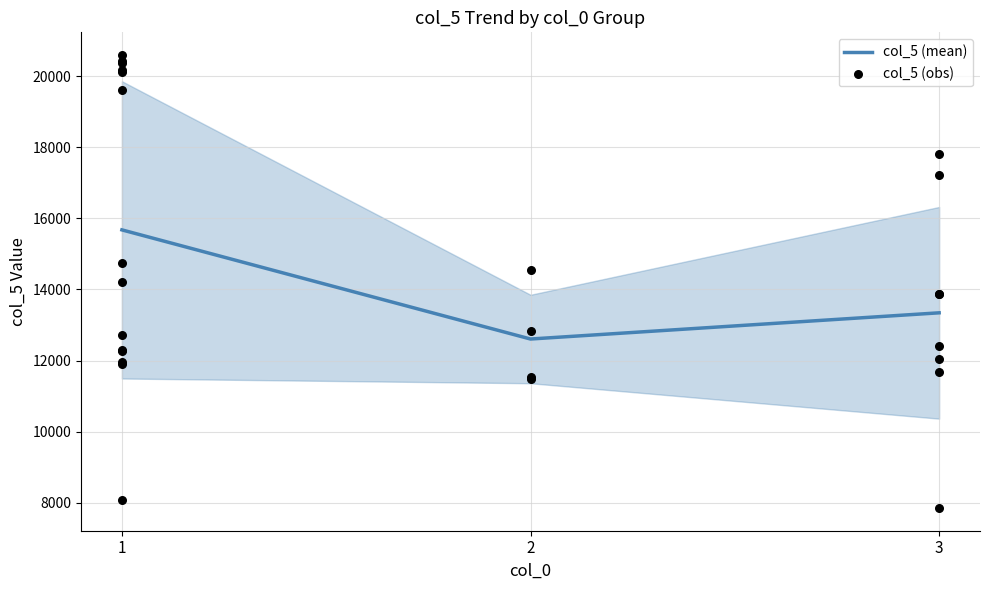

The value of col_5 (mean) at 3 is 21725.7. True or false?

False